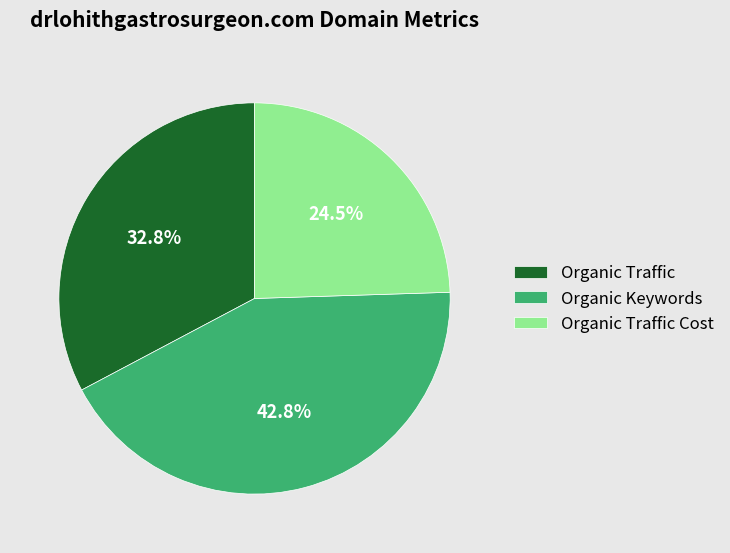

Which slice is the largest?

Organic Keywords